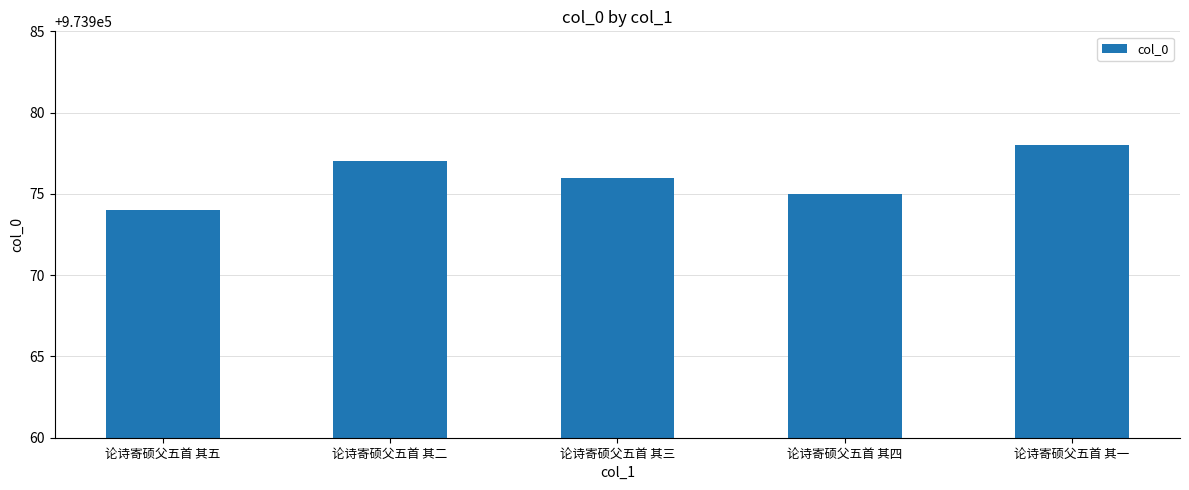

How many categories are shown in the chart?

5